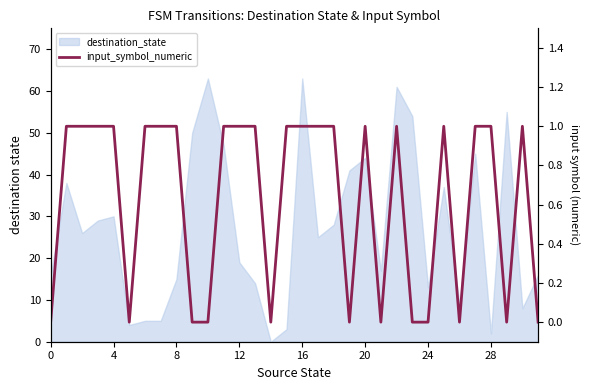

The value at 28 is 1. True or false?

False